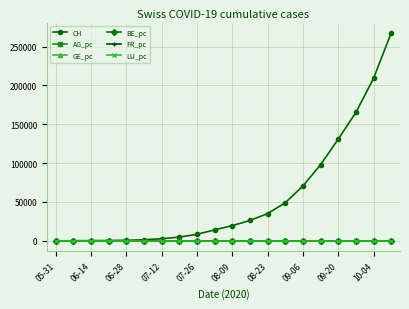

Which series has the largest range (max minus min)?

CH